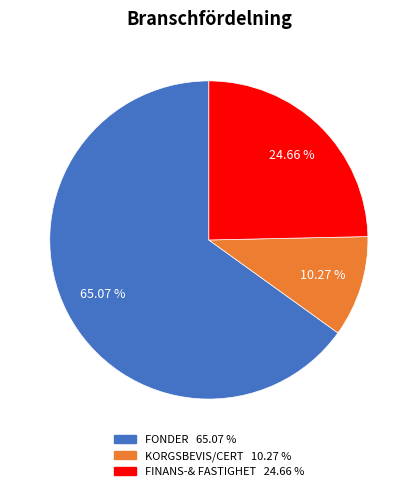

Is there a majority slice in this chart?

Yes